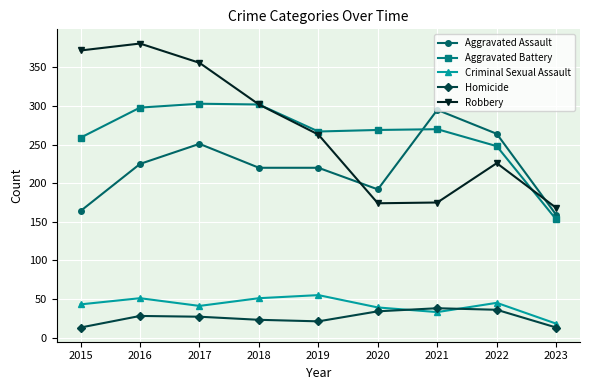

What is the value of the Criminal Sexual Assault point at the 1st from the left?

43